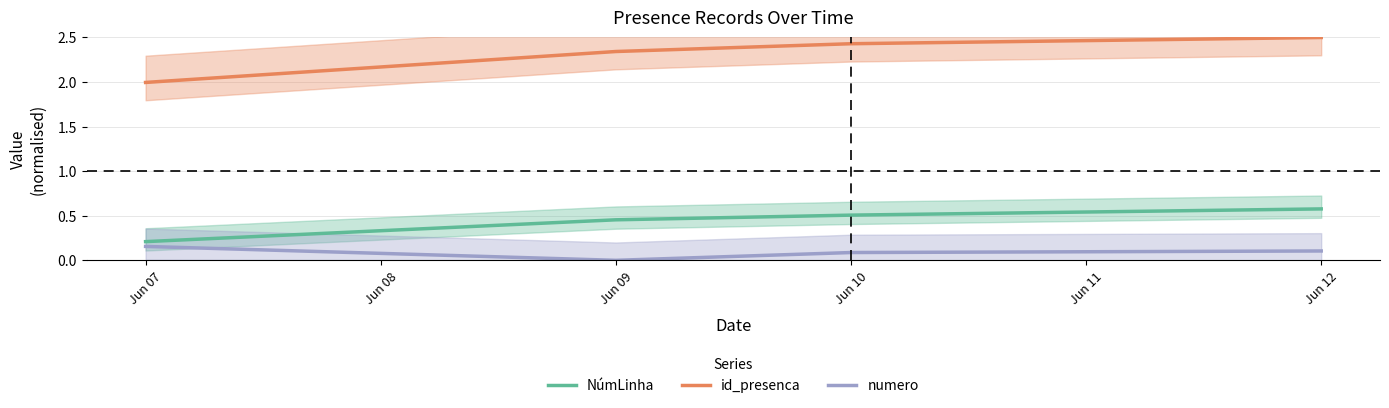

Which category has the lowest value in the NúmLinha series?

Jun 07